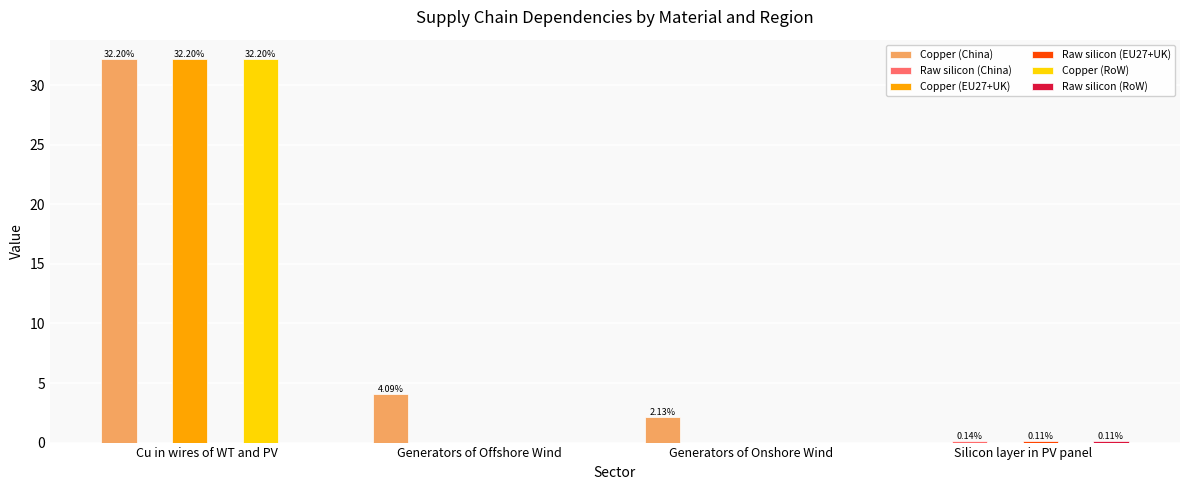

Which series changed the most between Generators of Offshore Wind and Silicon layer in PV panel?

Copper (China)